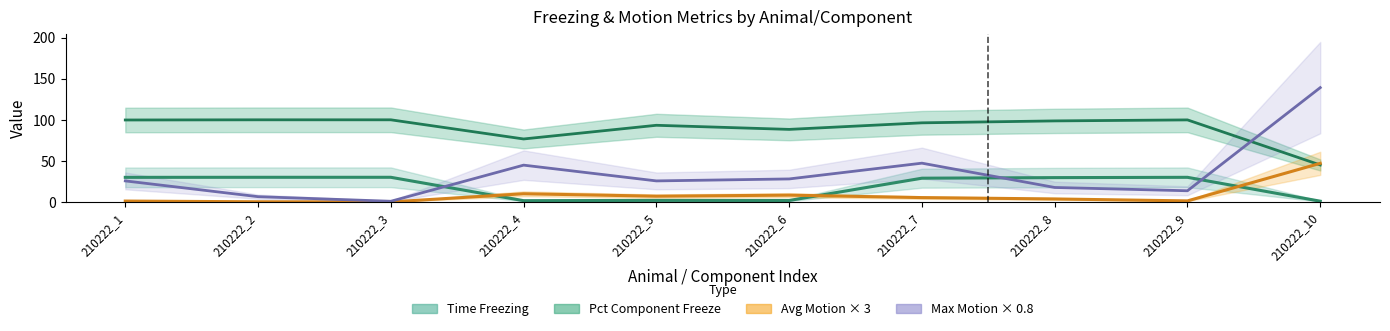

Which series has the largest total across all categories?

Pct Component Freeze